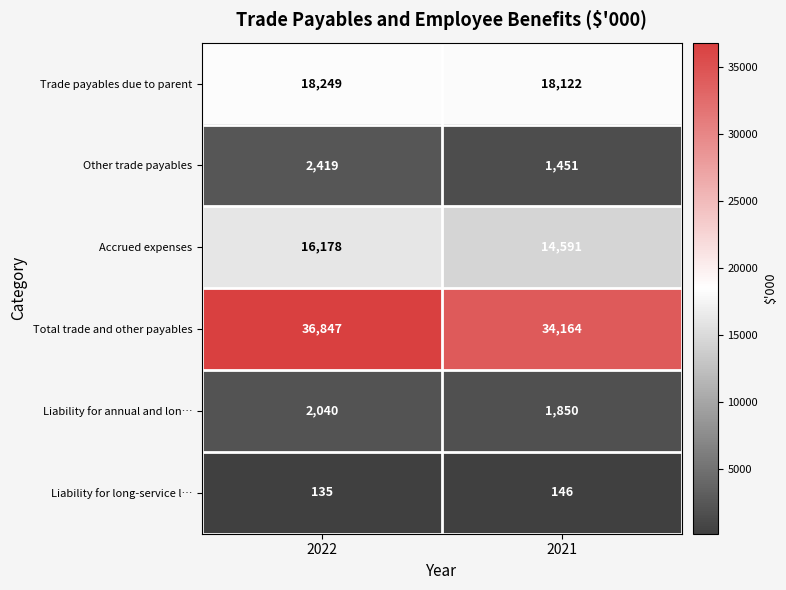

At which category is the sum across all series the highest?

2022